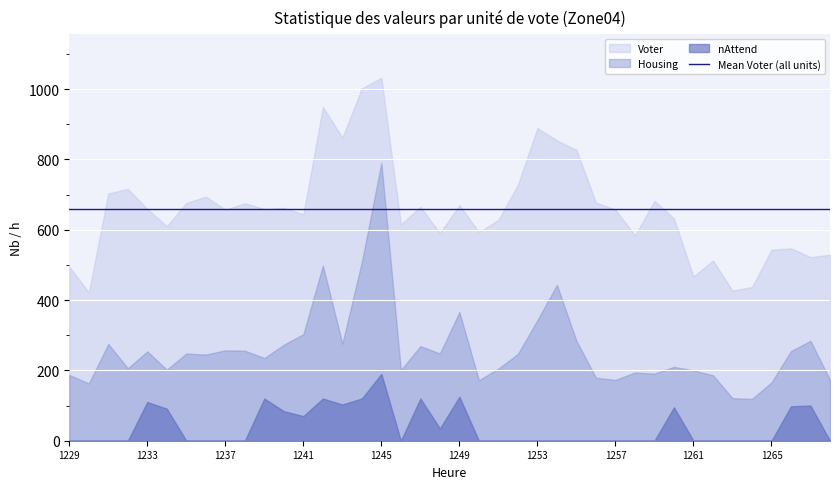

What is the spread (max minus min) of values at 1233?

549